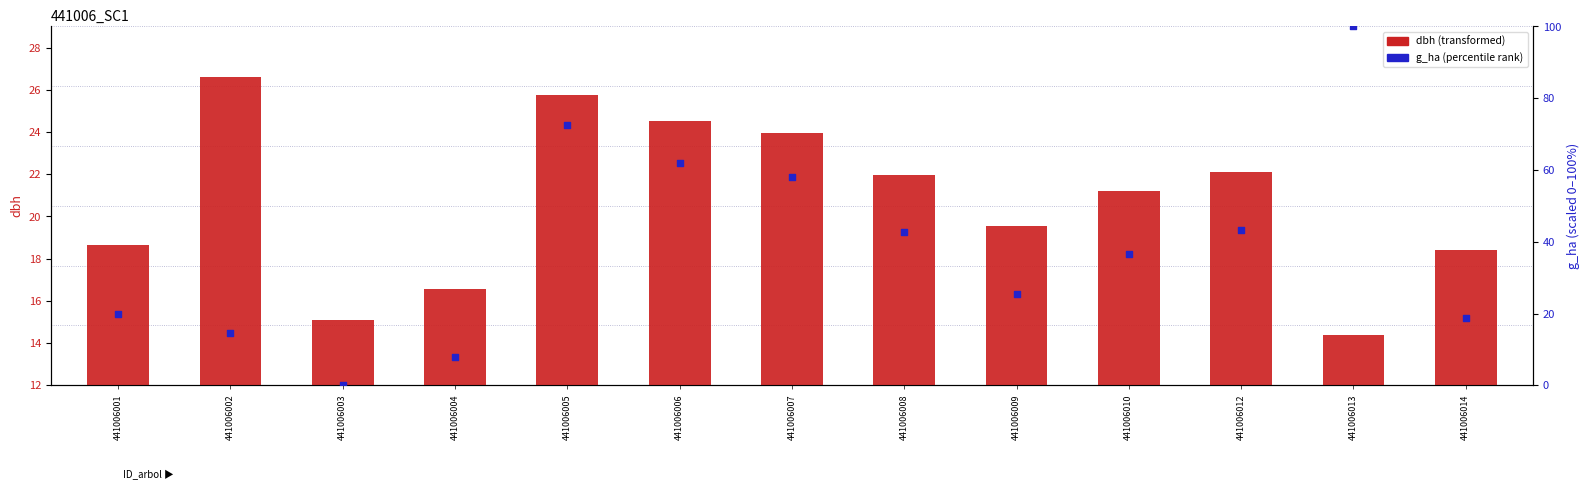

Which series reaches the maximum Y coordinate?

g_ha (percentile)